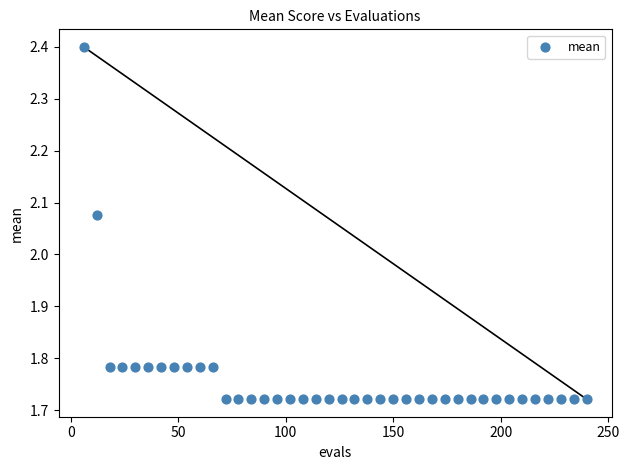

What is the range of Y values (max minus min)?

0.7